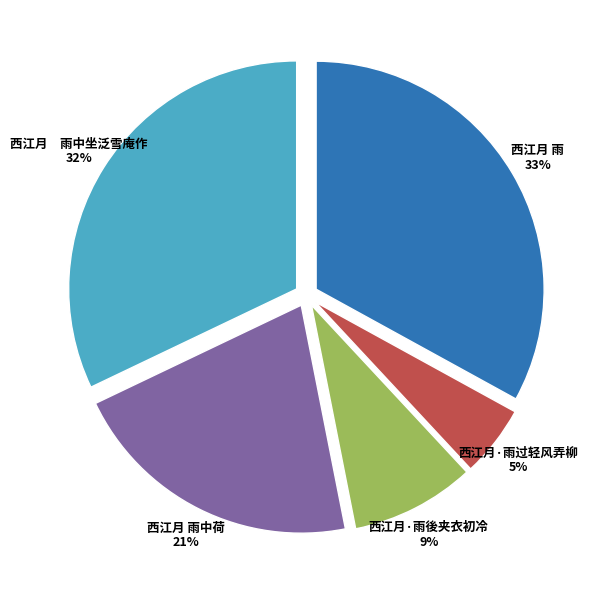

To the nearest percent, what portion does 西江月·雨过轻风弄柳 represent?

5%